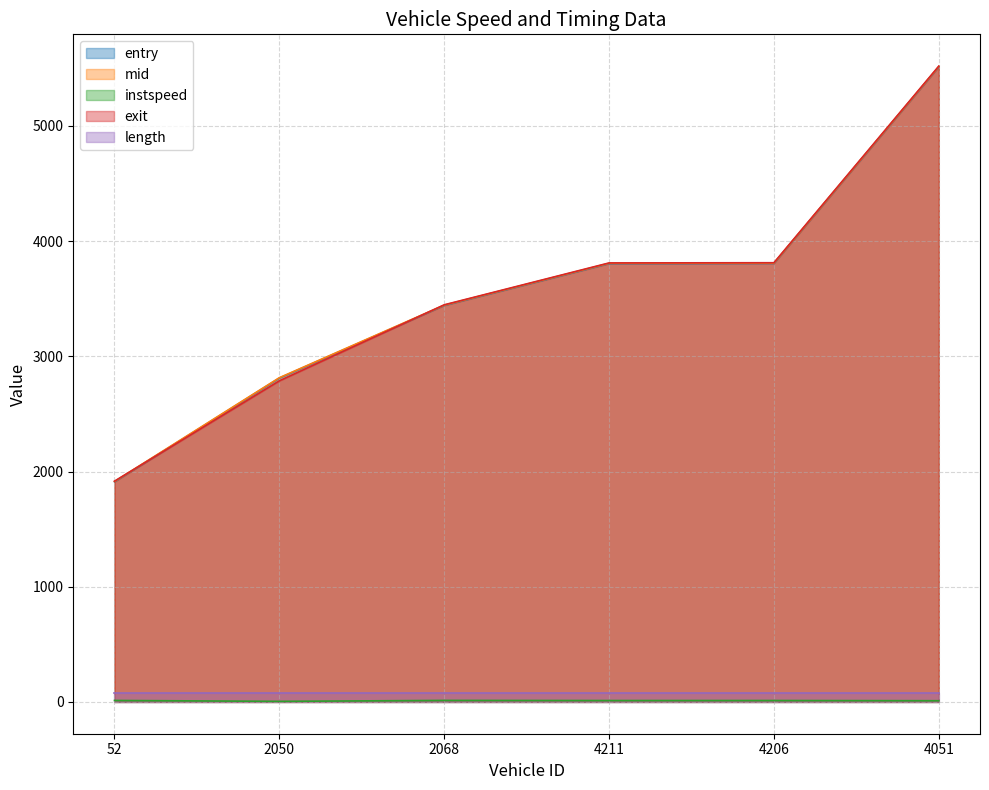

Which series has the largest total across all categories?

mid